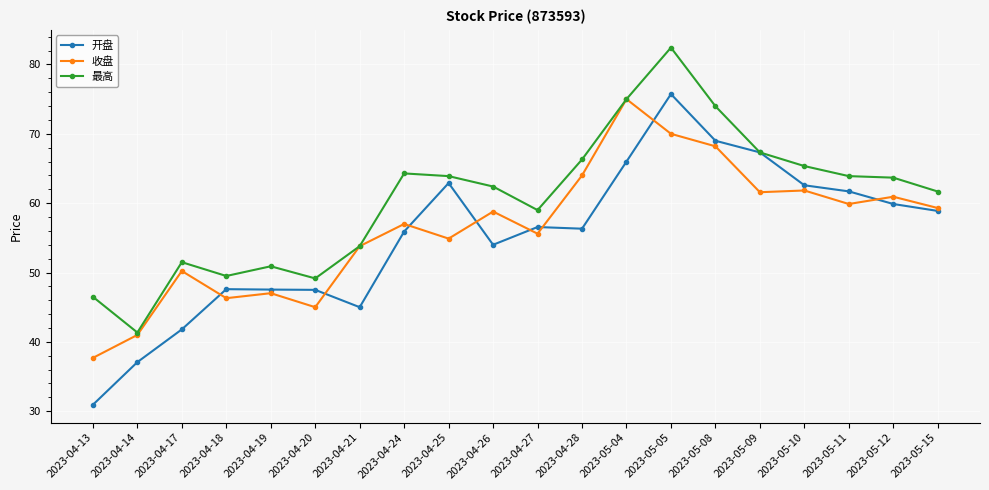

In 开盘, how many points are lower than both neighbors (excluding endpoints)?

3